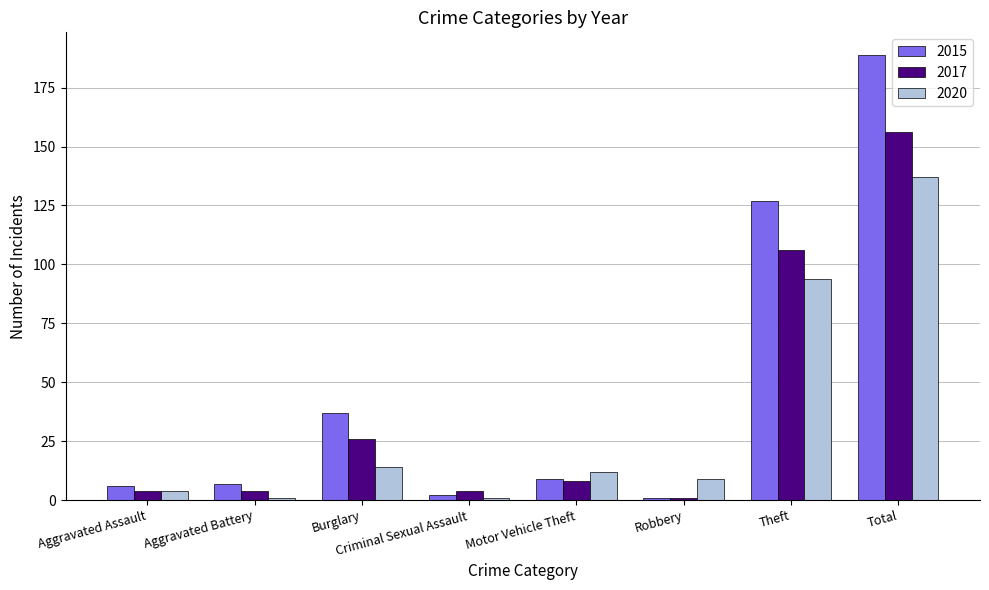

Which category has the highest value in the 2015 series?

Total